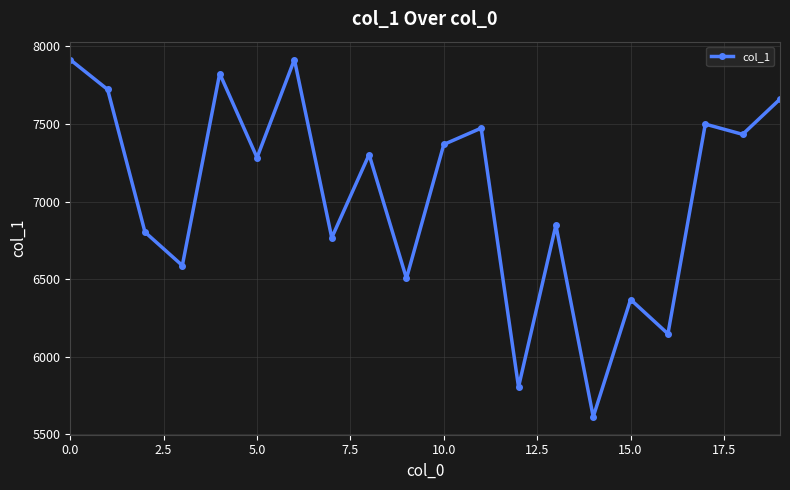

How many points are higher than both their immediate neighbors (excluding endpoints)?

7